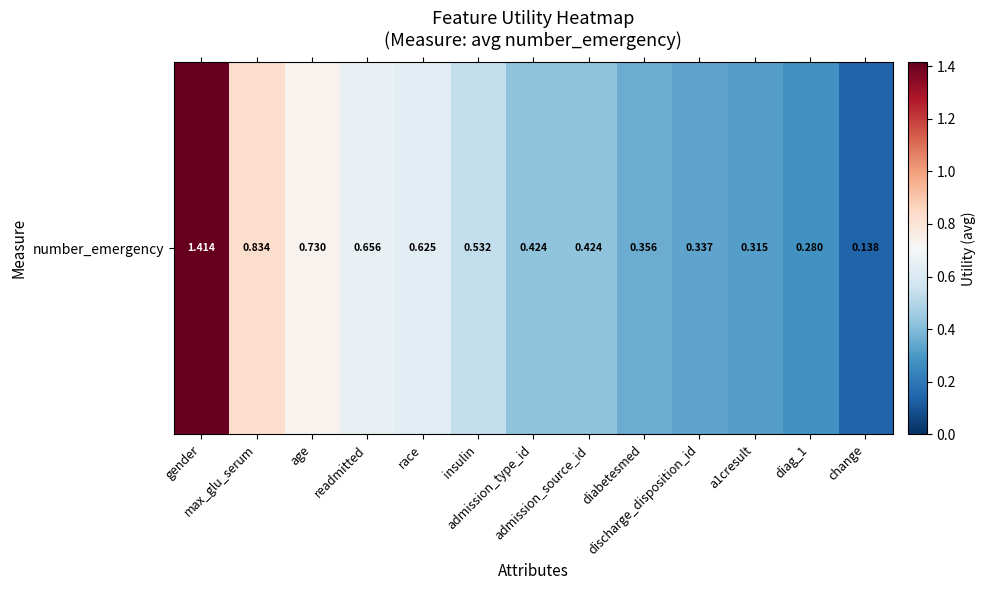

How many data points does each series have?

13